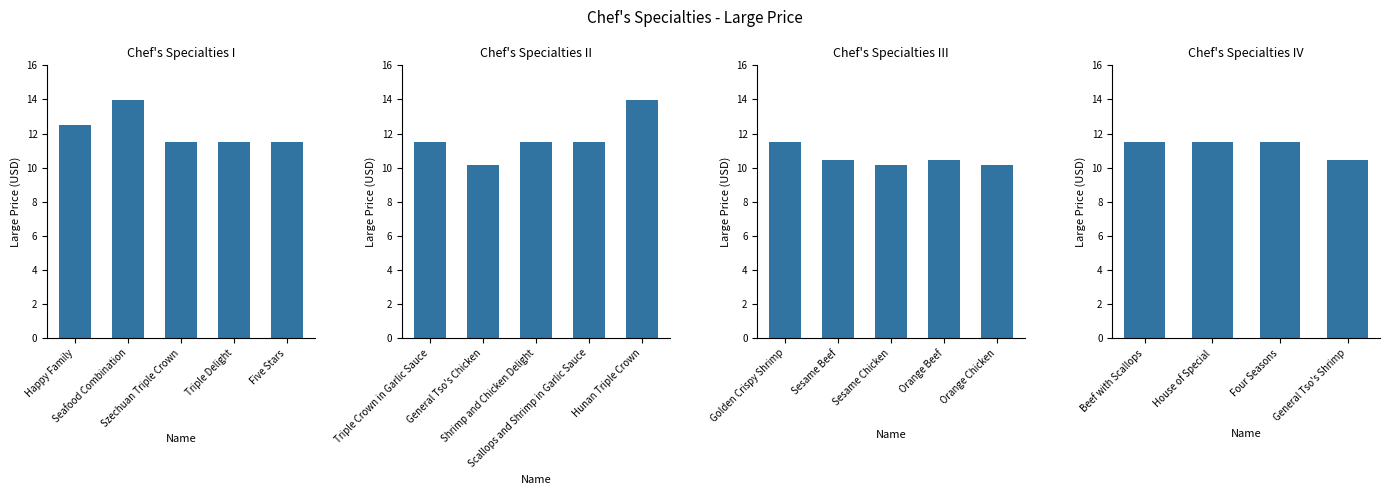

What is the value of the 3rd bar from the left?

11.5